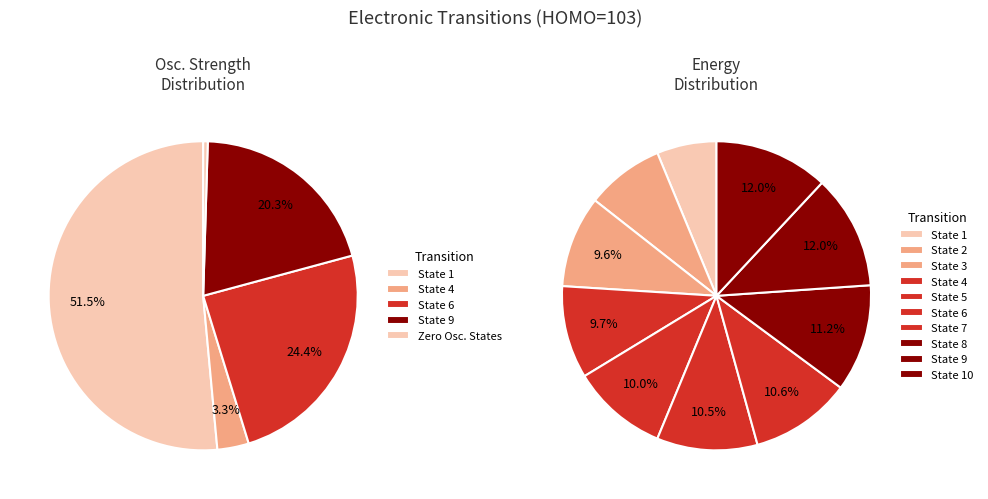

What is the smallest slice in the pie chart?

2